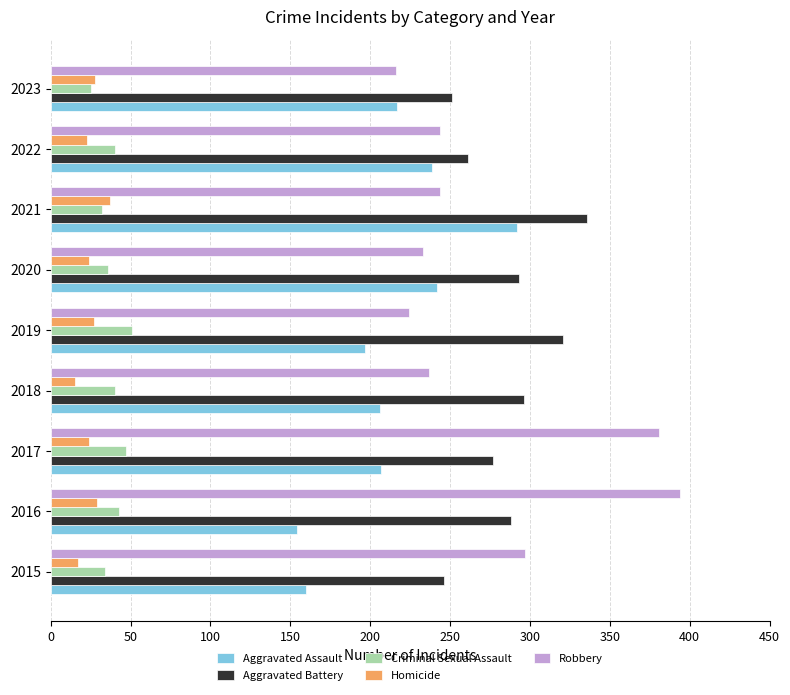

At how many categories does at least one series exceed 130?

9